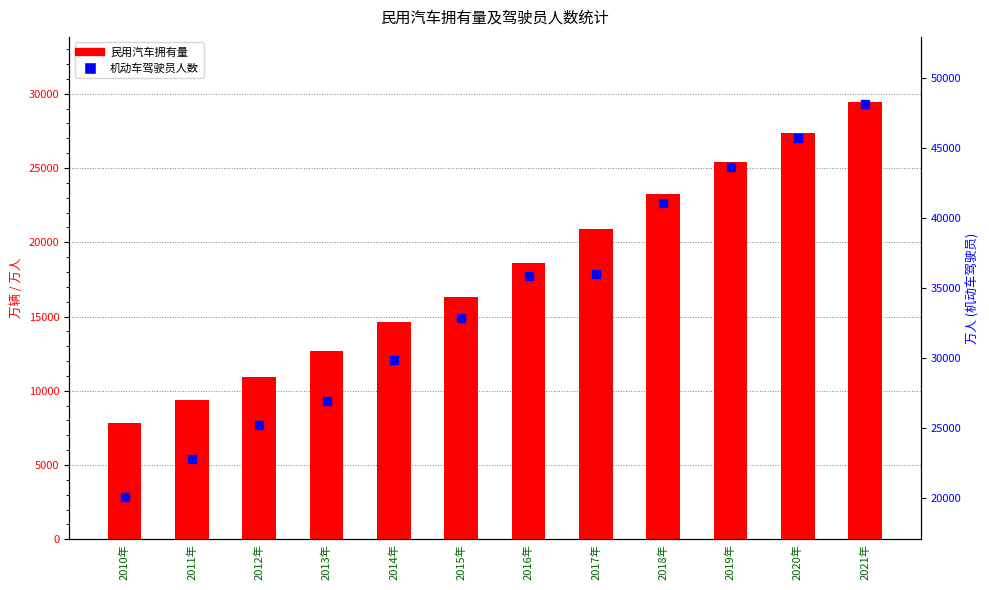

Is the value of 机动车驾驶员人数 at 2020年 greater than the value of 民用汽车拥有量 at 2016年?

Yes